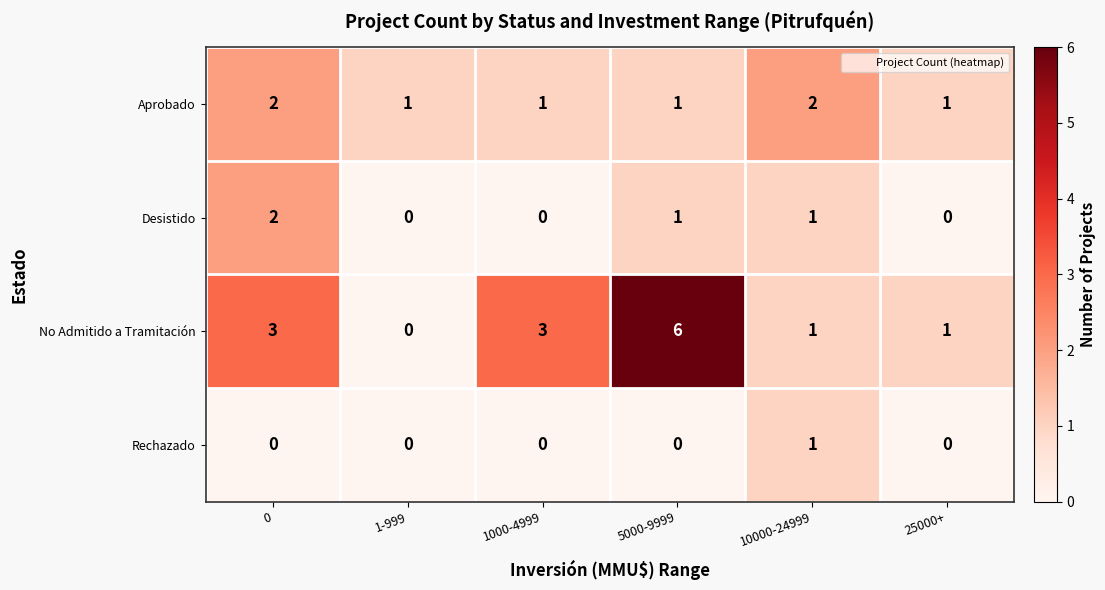

Which series has the largest range (max minus min)?

No Admitido a Tramitación